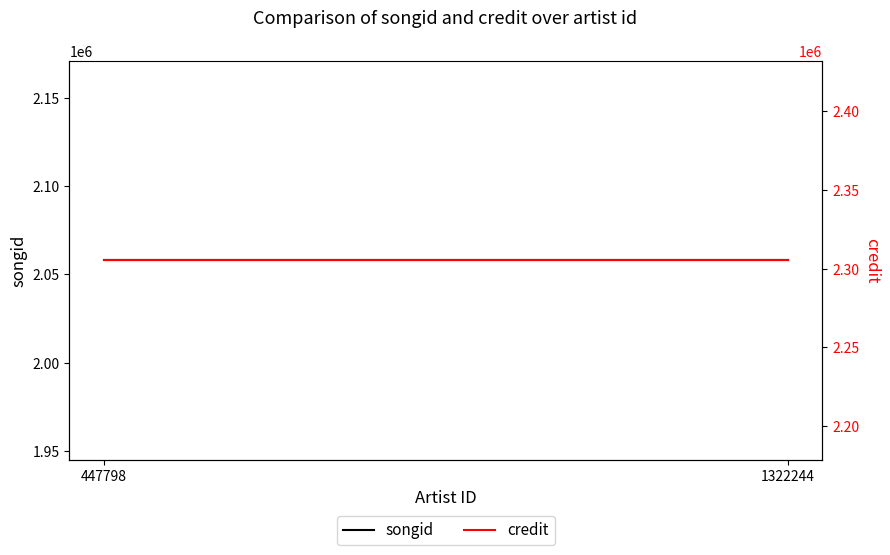

How many series are shown in this chart?

2